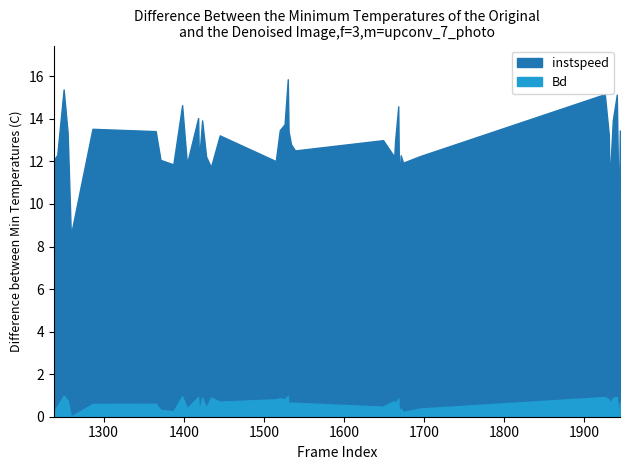

What is the maximum value for instspeed?

15.9